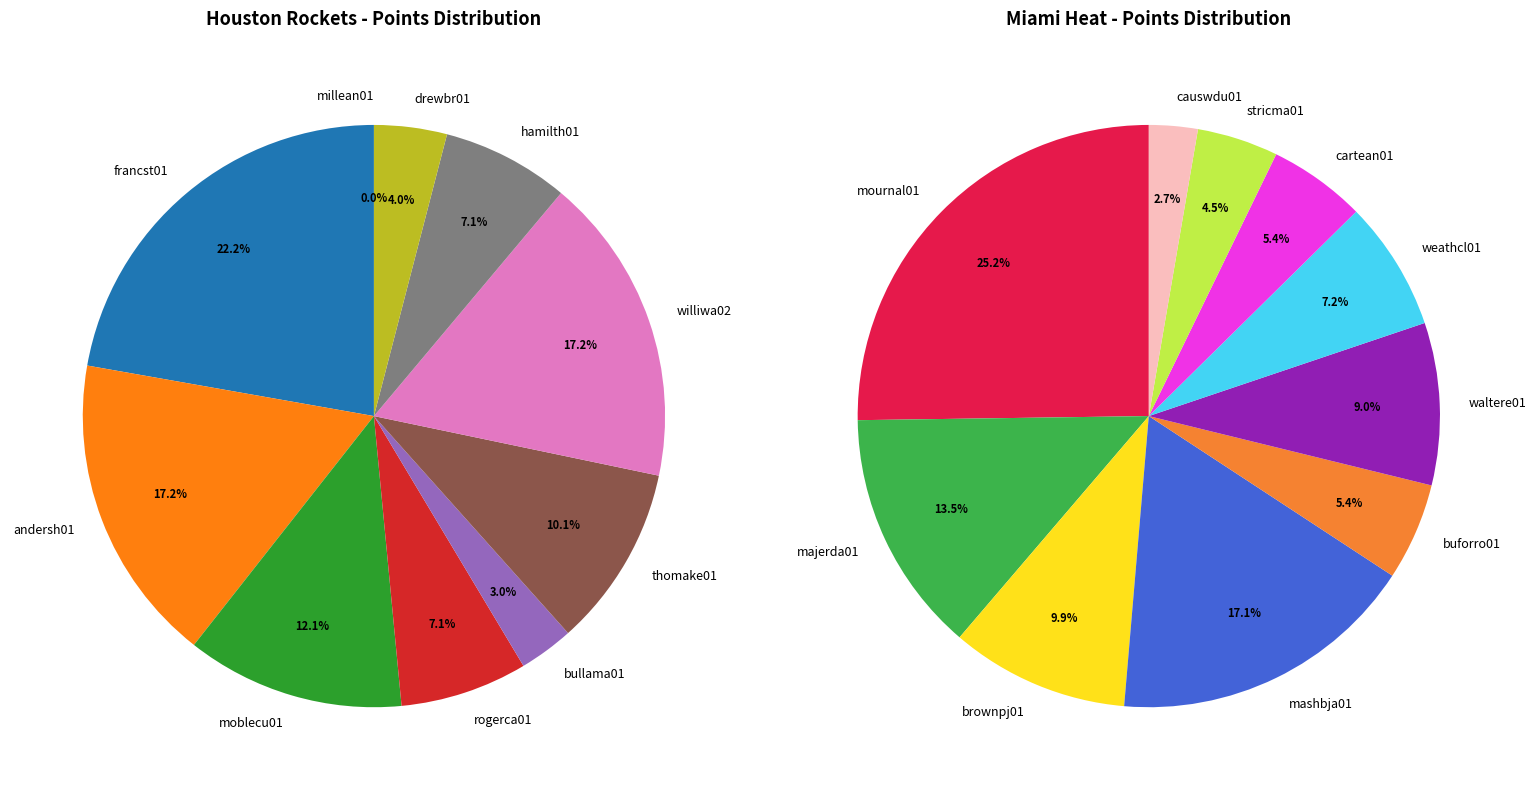

To the nearest percent, what is the difference between the 1 and 7 slice percentages?

8%